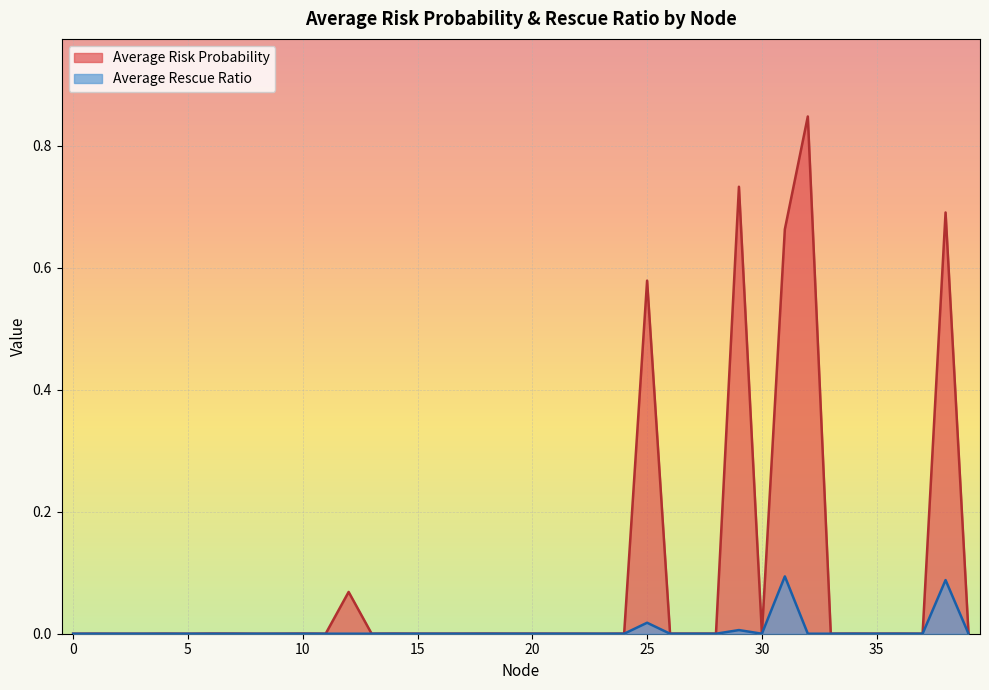

True or false: Average Rescue Ratio has more than 2 interior local peaks.

True